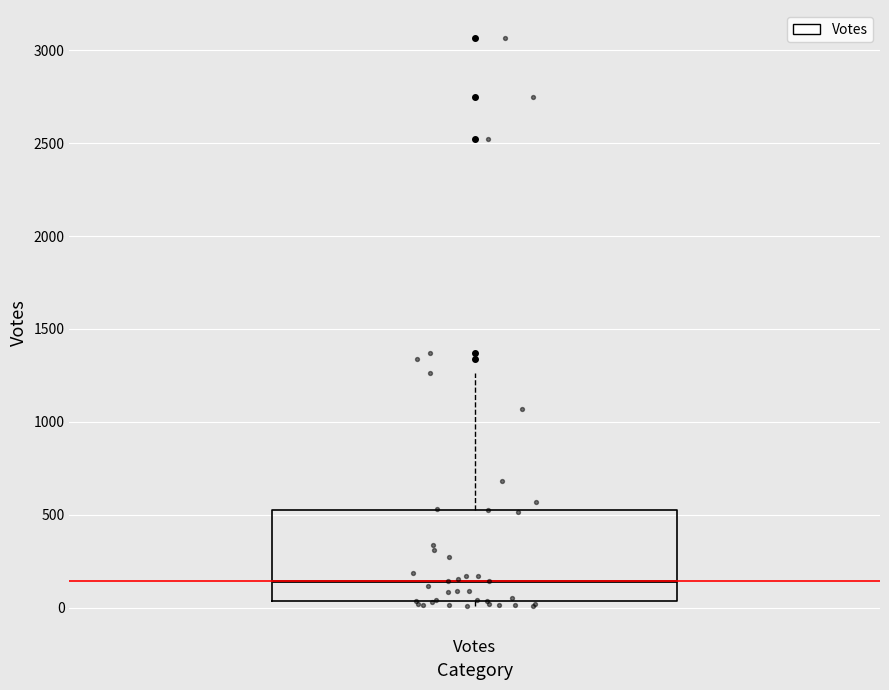

Where does the upper whisker of the box for Votes end on the y-axis? The values are not printed on the chart, so give them approximately, as read against the axis.

1250